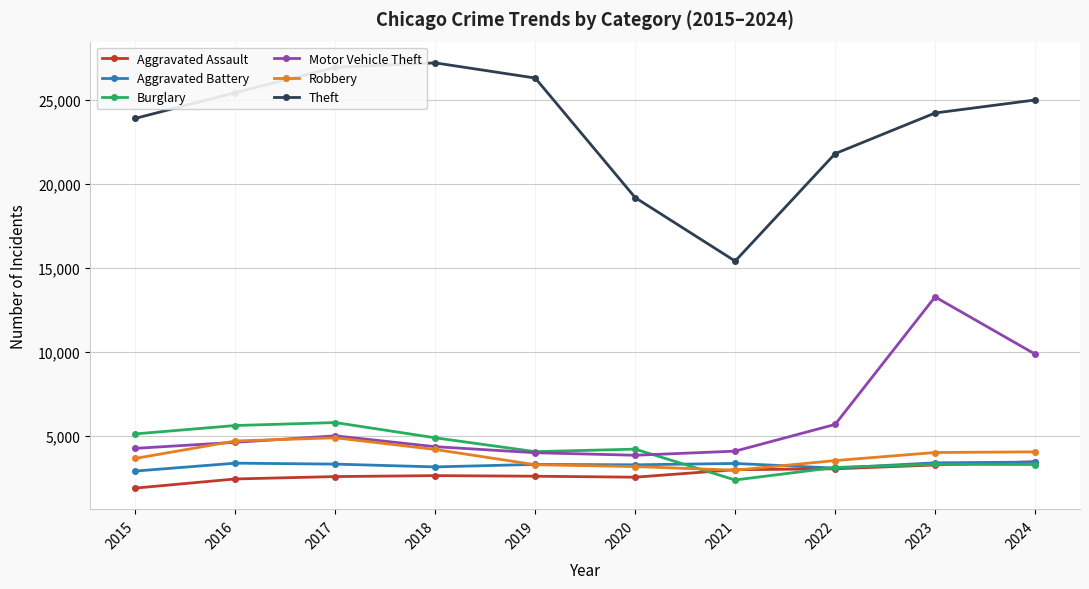

Is it true that Aggravated Assault equals 3041 at 2022?

True